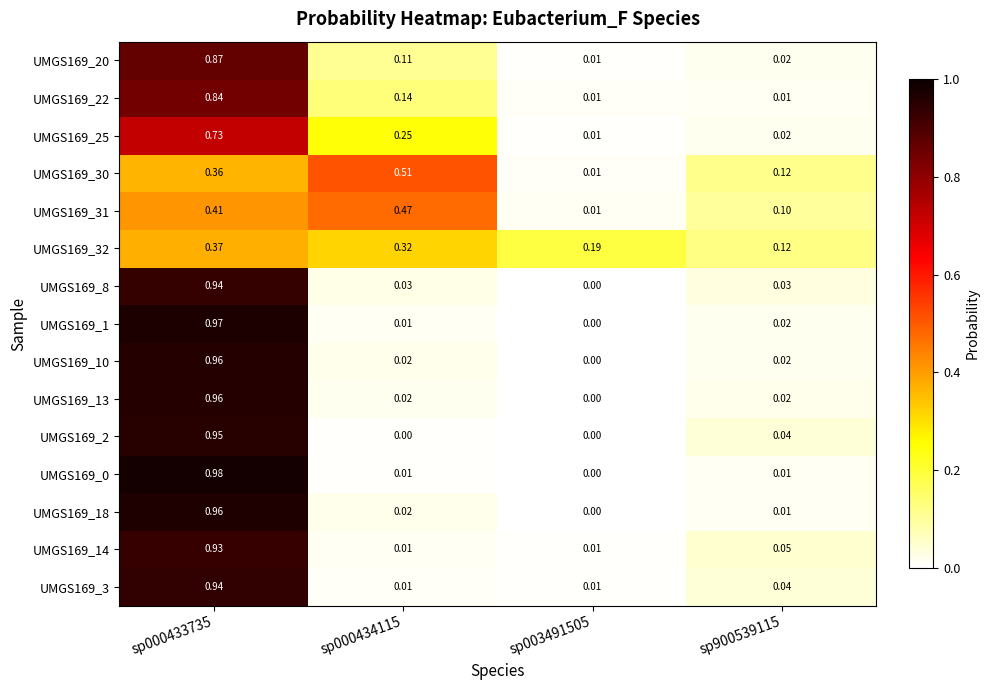

How many data points does each series have?

4